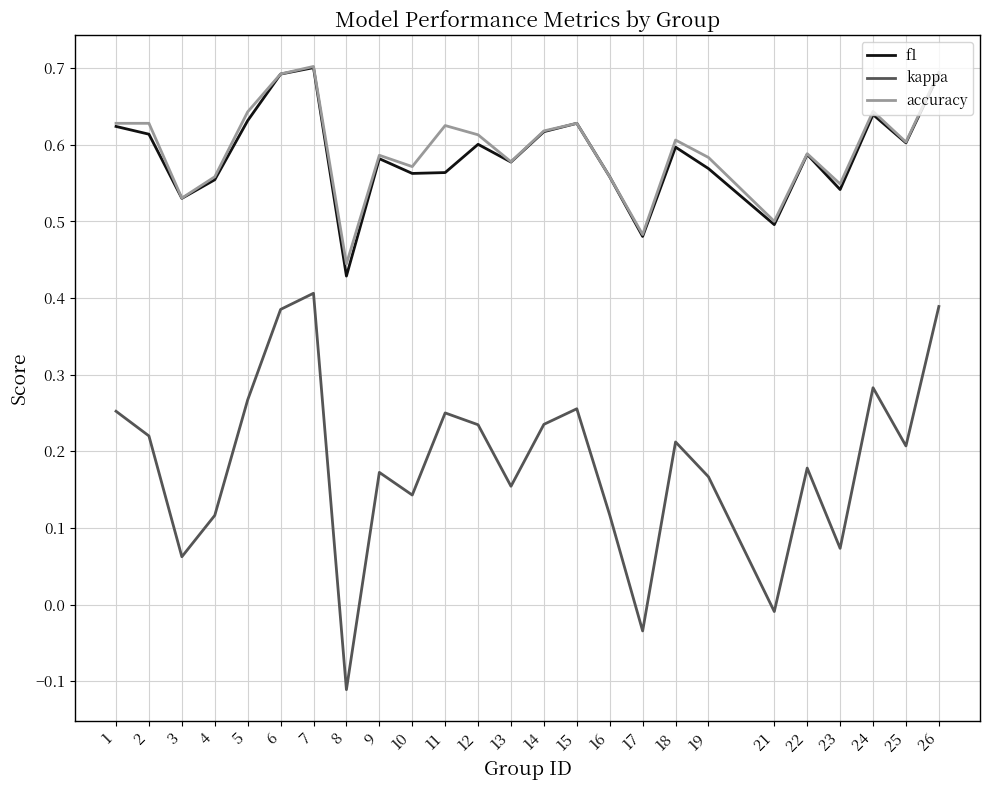

Is it true that accuracy equals 0.6 at 18?

True